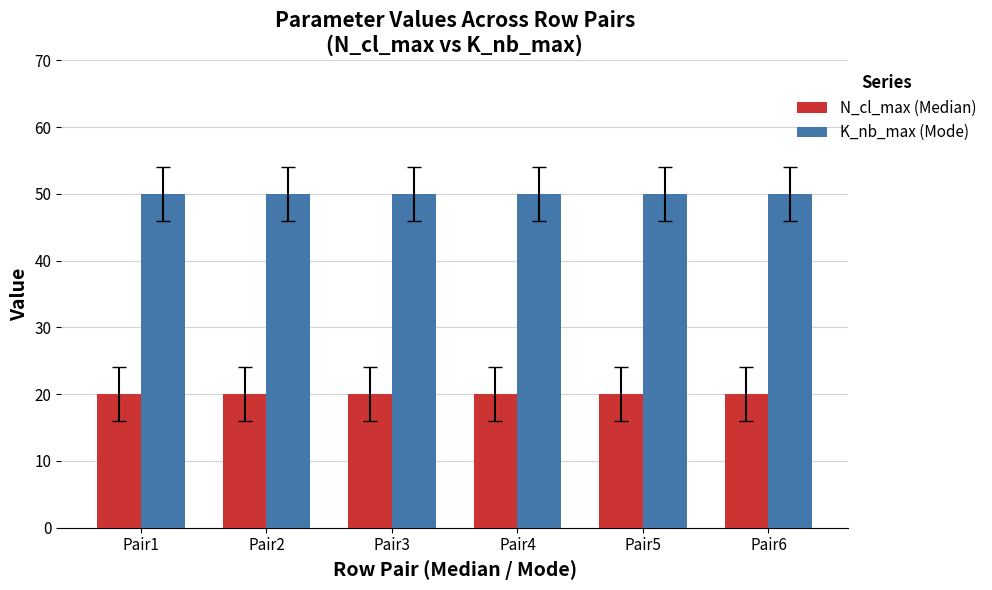

At how many categories does at least one series exceed 28?

6